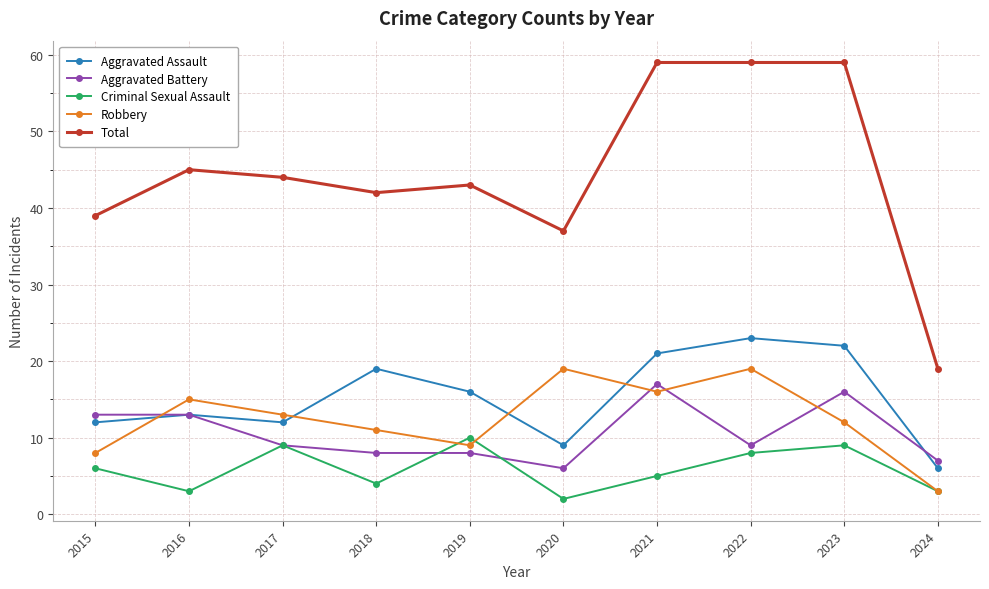

Which label corresponds to the smallest value in the chart?

2020